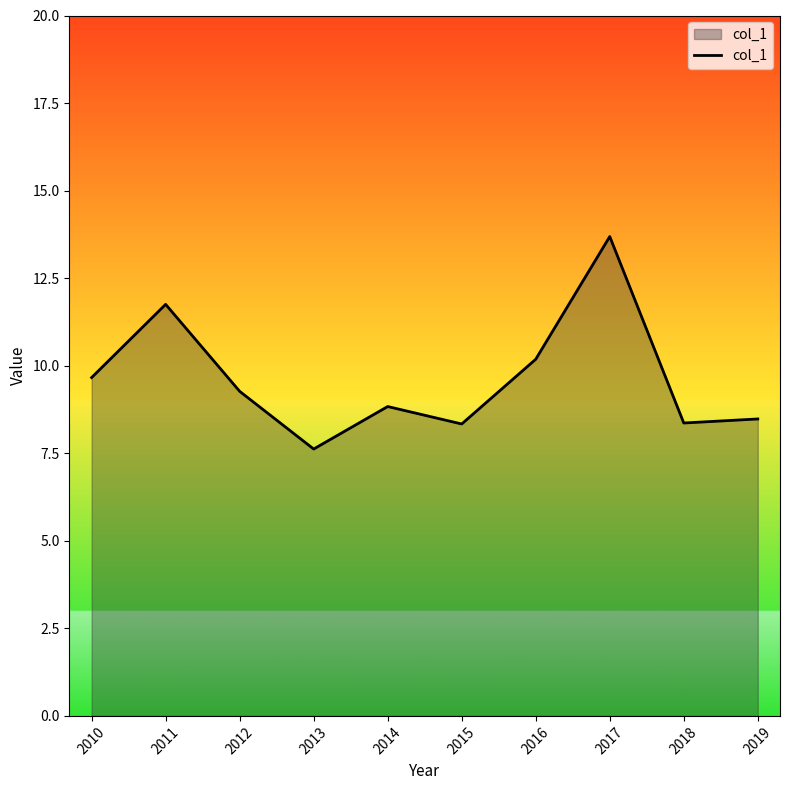

Which category has the highest value across all series?

2017